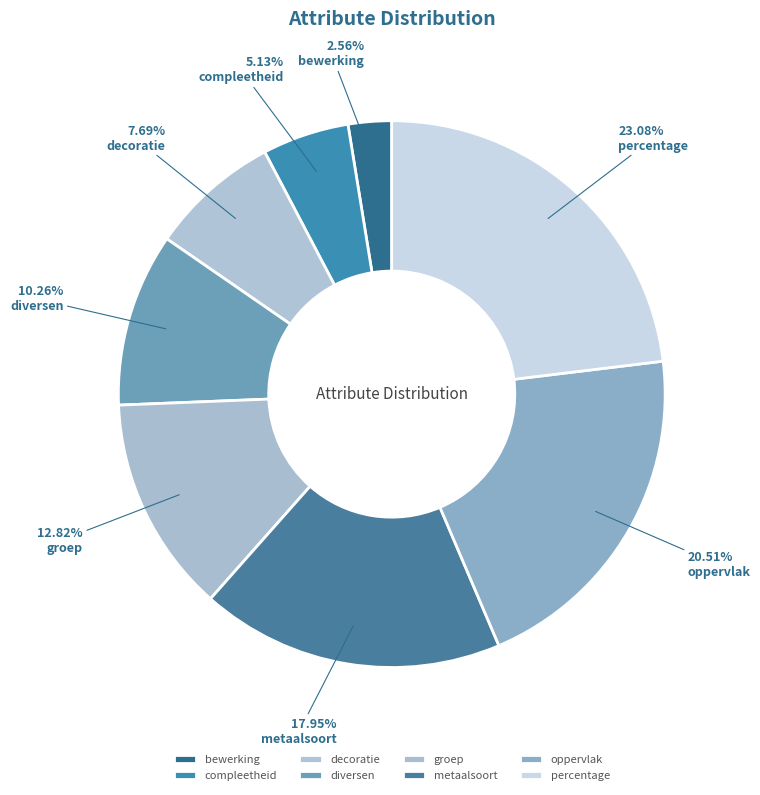

Rank the categories by value from lowest to highest.

bewerking, compleetheid, decoratie, diversen, groep, metaalsoort, oppervlak, percentage